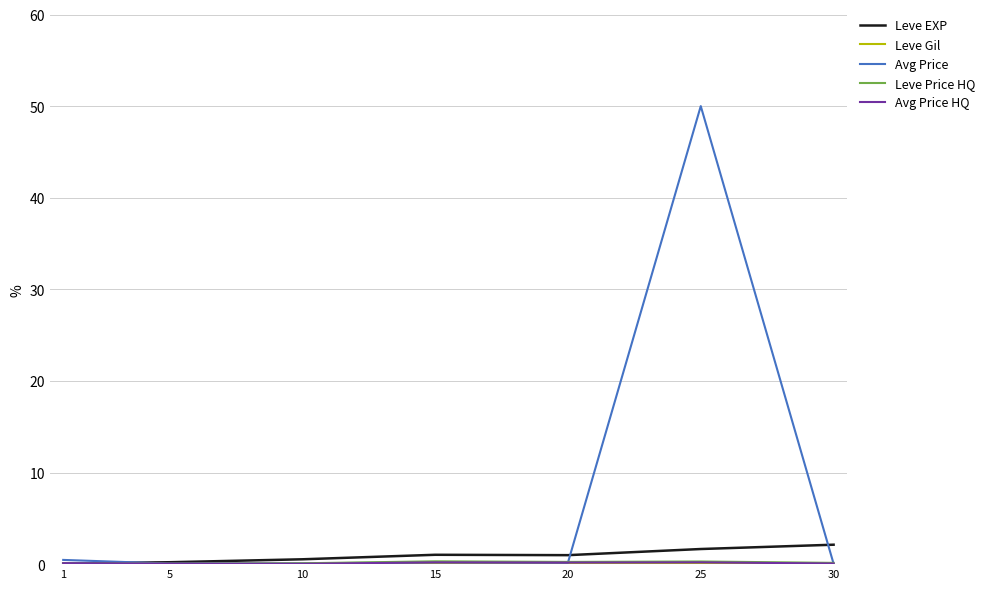

At which category is the sum across all series the highest?

25